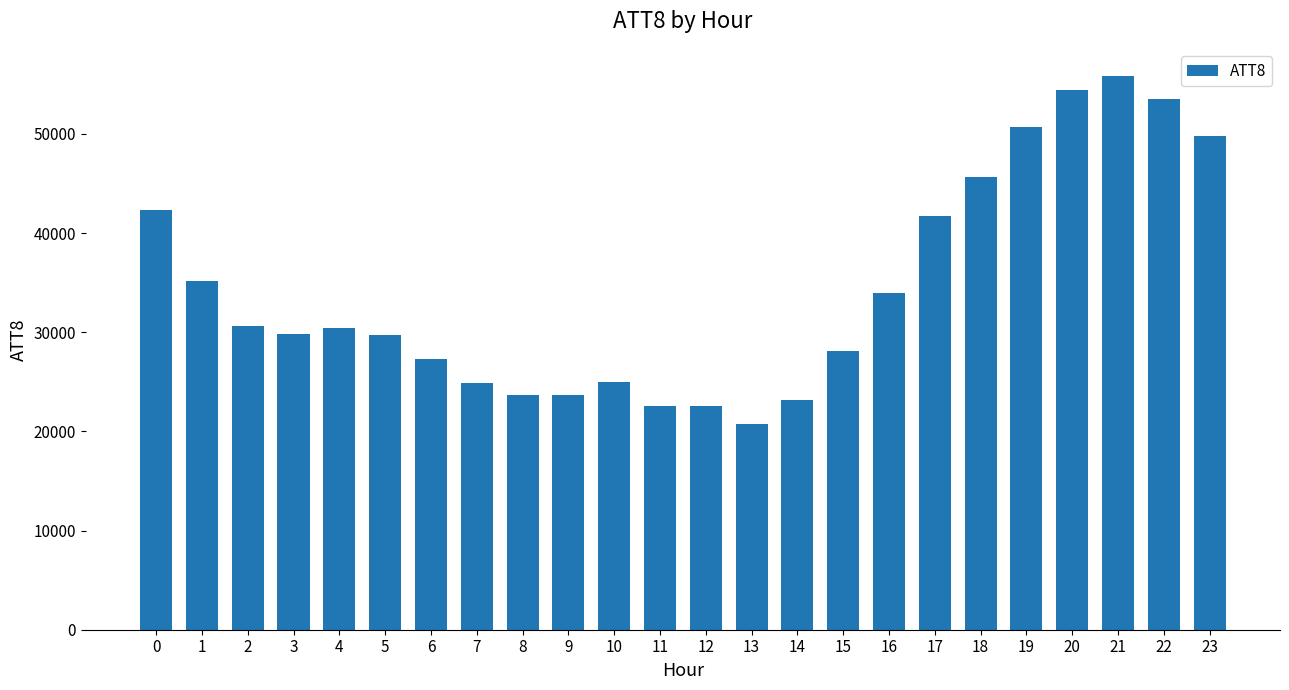

How many series are shown in this chart?

1